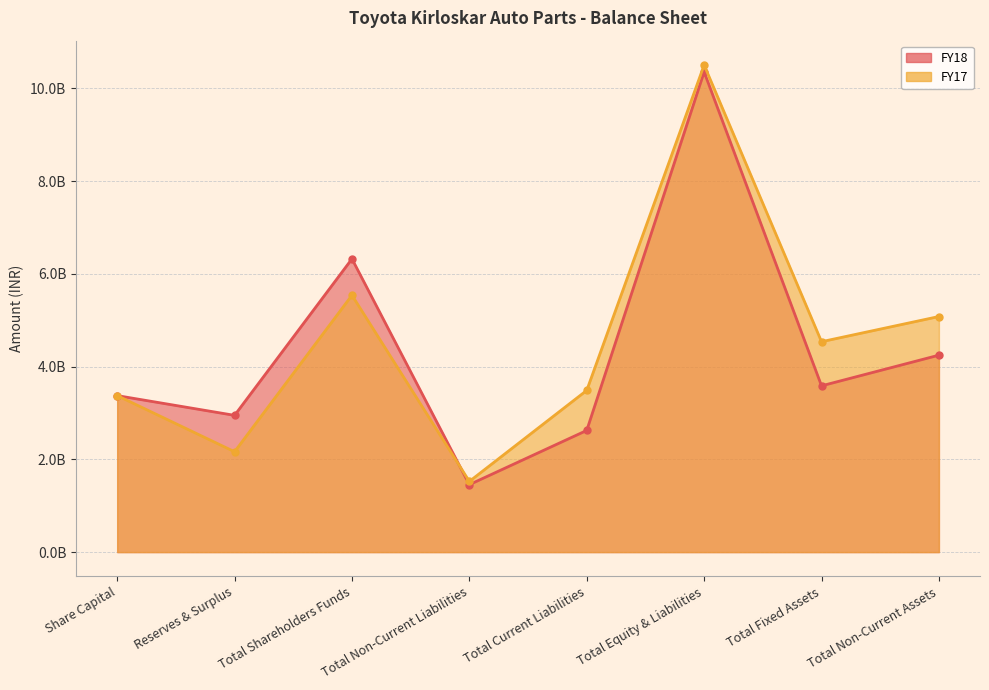

List the series in order of their peak value, highest first.

FY17, FY18